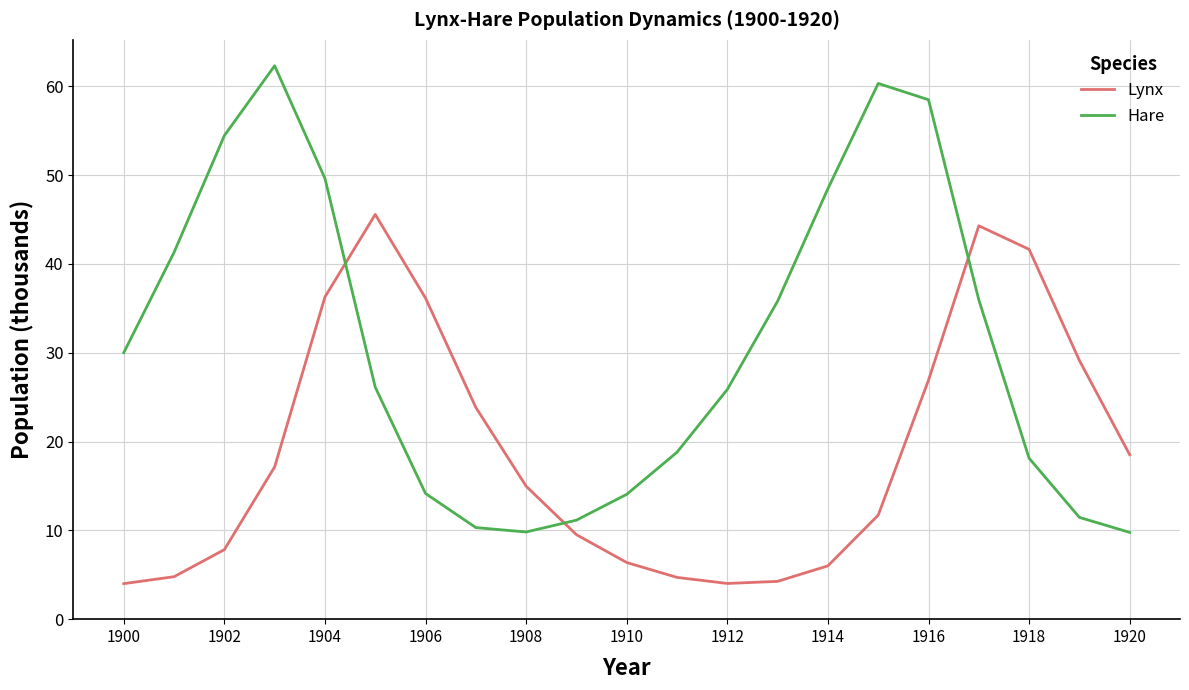

Rank the series by their maximum value, from highest to lowest.

Hare, Lynx